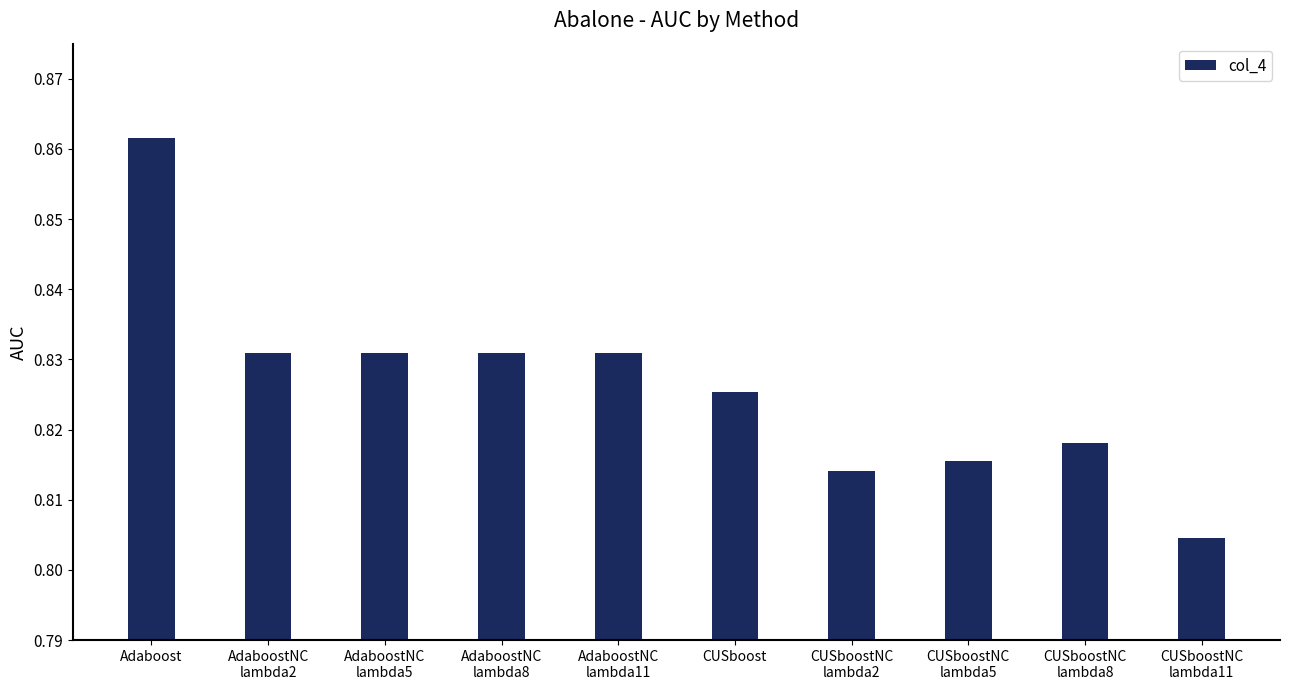

Which has a higher value, AdaboostNC
lambda2 or CUSboostNC
lambda5?

AdaboostNC
lambda2